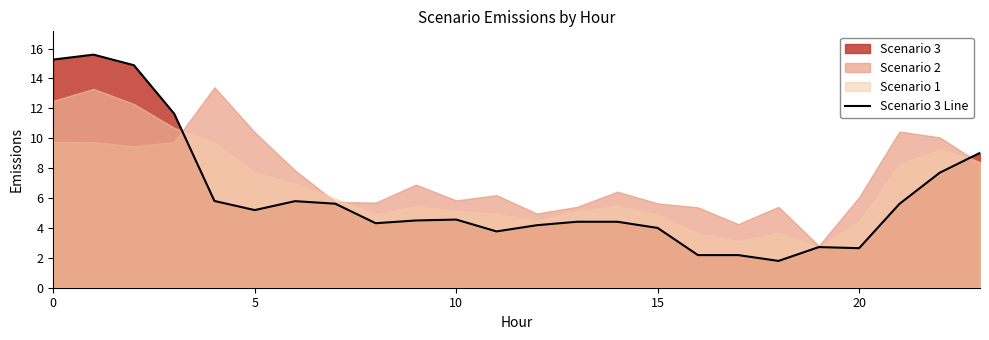

What is the change in value from 7 to 11?

-1.9